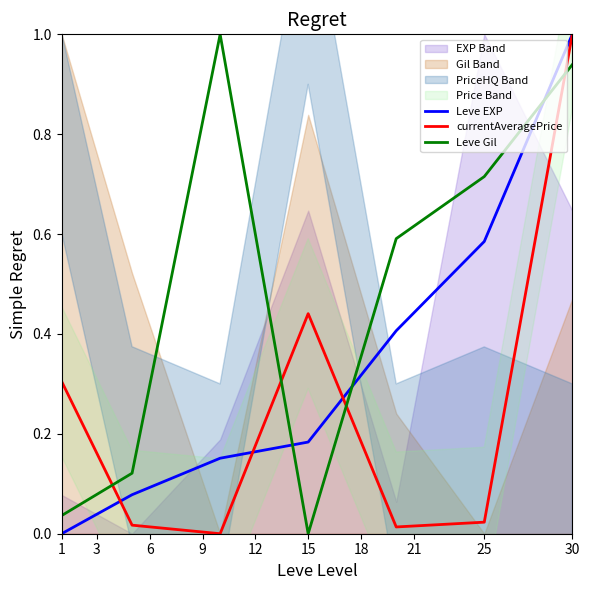

How many times do Leve Gil and Leve EXP cross each other?

3